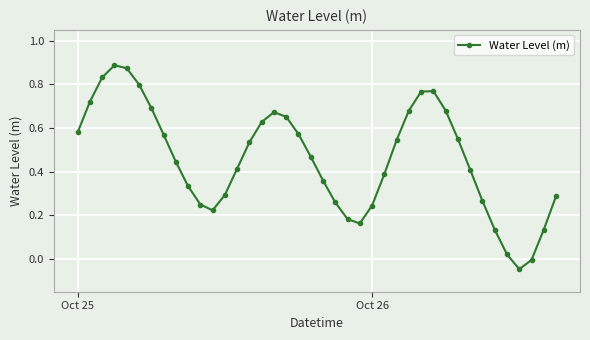

How many points are higher than both their immediate neighbors (excluding endpoints)?

3